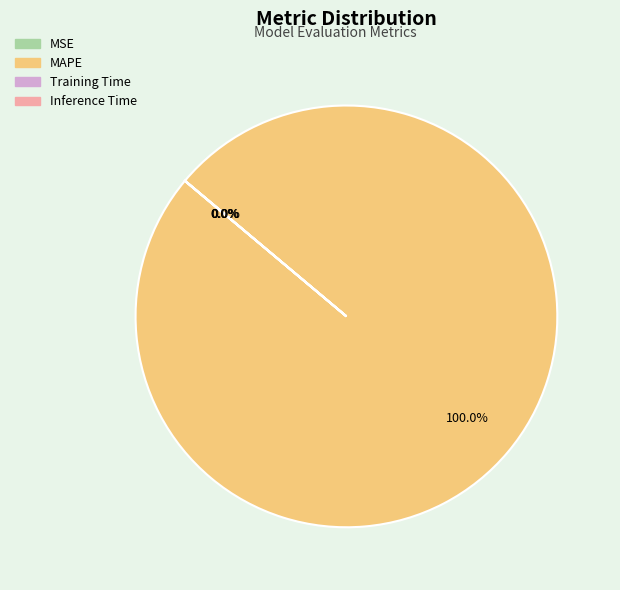

What is the largest slice in the pie chart?

MAPE